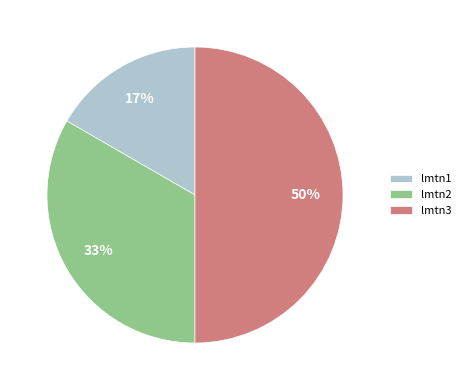

Is it true that lmtn2 is 39% of the pie?

False